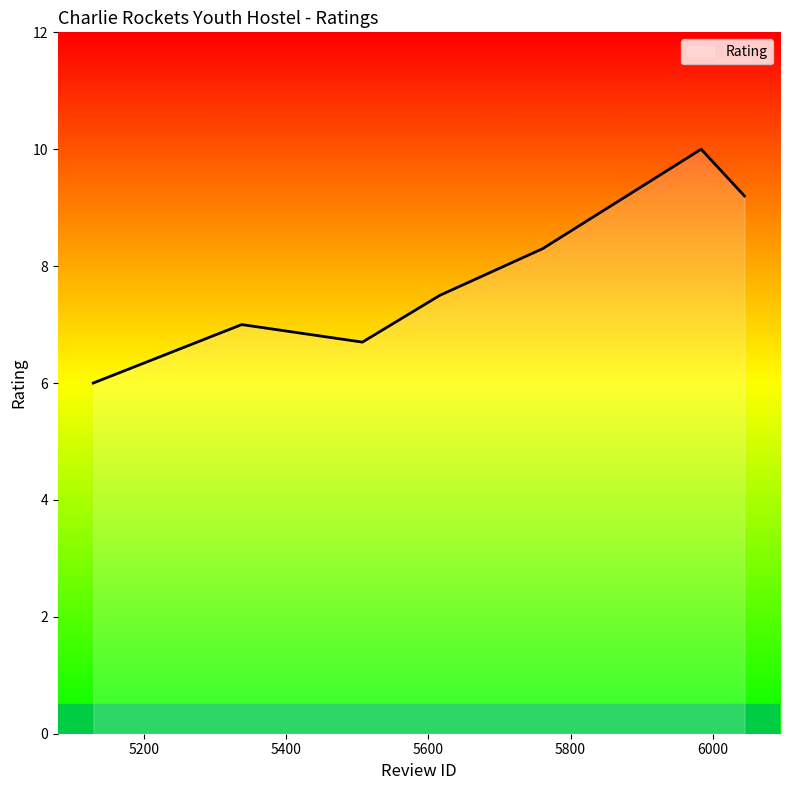

True or false: there are more than 1 points higher than both neighbors.

True